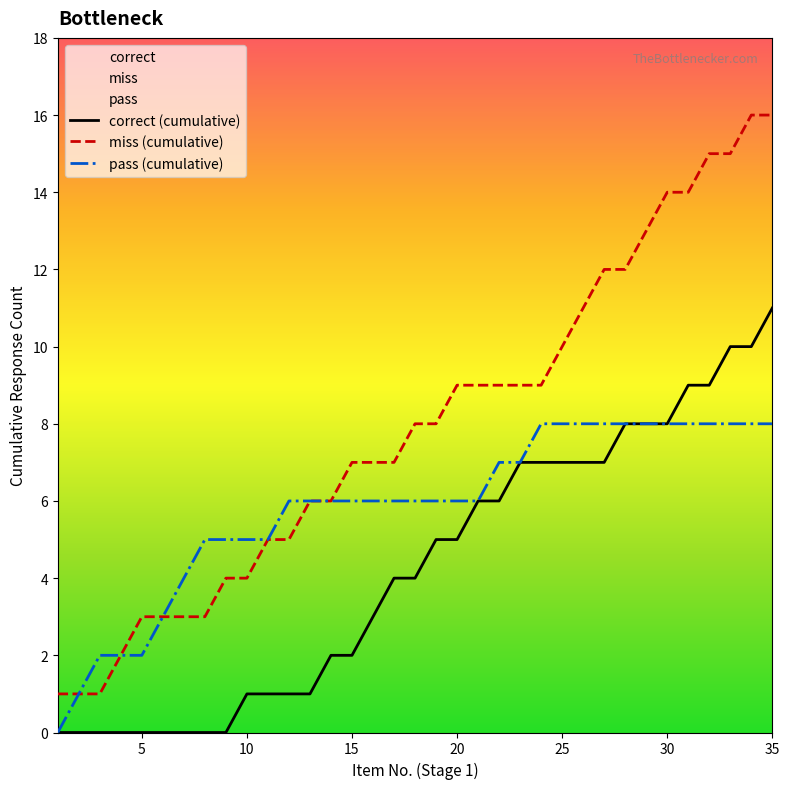

Does the chart display data point markers on the line(s)?

No